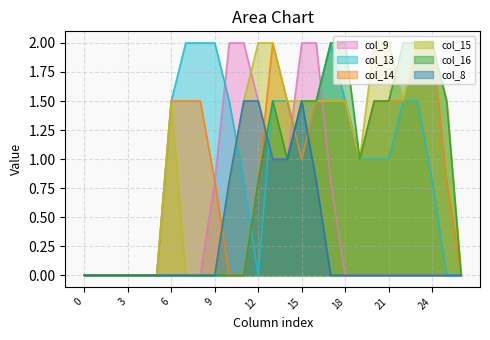

Reading left to right, list all the values displayed in this chart.

col_9: 0=0.0	1=0.0	2=0.0	3=0.0	4=0.0	5=0.0	6=0.0	7=0.0	8=0.0	9=0.8	10=2.0	11=2.0	12=1.5	13=1.0	14=1.0	15=2.0	16=2.0	17=0.8	18=0.0	19=0.0	20=0.0	21=0.0	22=0.0	23=0.0	24=0.0	25=0.0	26=0.0
col_13: 0=0.0	1=0.0	2=0.0	3=0.0	4=0.0	5=0.0	6=1.5	7=2.0	8=2.0	9=2.0	10=1.5	11=0.8	12=0.0	13=1.5	14=1.5	15=1.0	16=1.5	17=2.0	18=1.5	19=1.0	20=1.0	21=1.0	22=1.5	23=1.5	24=0.8	25=0.0	26=0.0
col_14: 0=0.0	1=0.0	2=0.0	3=0.0	4=0.0	5=0.0	6=1.5	7=1.5	8=1.5	9=0.8	10=0.0	11=0.0	12=0.8	13=2.0	14=1.5	15=1.0	16=1.5	17=1.5	18=1.5	19=1.0	20=1.5	21=1.5	22=1.5	23=2.0	24=2.0	25=0.8	26=0.0
col_15: 0=0.0	1=0.0	2=0.0	3=0.0	4=0.0	5=0.0	6=1.5	7=0.0	8=0.0	9=0.0	10=0.8	11=1.5	12=2.0	13=2.0	14=1.5	15=1.5	16=1.5	17=1.5	18=1.5	19=1.0	20=2.0	21=2.0	22=1.5	23=2.0	24=2.0	25=1.5	26=0.0
col_16: 0=0.0	1=0.0	2=0.0	3=0.0	4=0.0	5=0.0	6=0.0	7=0.0	8=0.0	9=0.0	10=0.0	11=0.0	12=0.8	13=1.5	14=1.0	15=1.5	16=1.5	17=2.0	18=2.0	19=1.0	20=1.5	21=1.5	22=2.0	23=2.0	24=2.0	25=1.5	26=0.0
col_8: 0=0.0	1=0.0	2=0.0	3=0.0	4=0.0	5=0.0	6=0.0	7=0.0	8=0.0	9=0.0	10=0.8	11=1.5	12=1.5	13=1.0	14=1.0	15=1.5	16=0.8	17=0.0	18=0.0	19=0.0	20=0.0	21=0.0	22=0.0	23=0.0	24=0.0	25=0.0	26=0.0